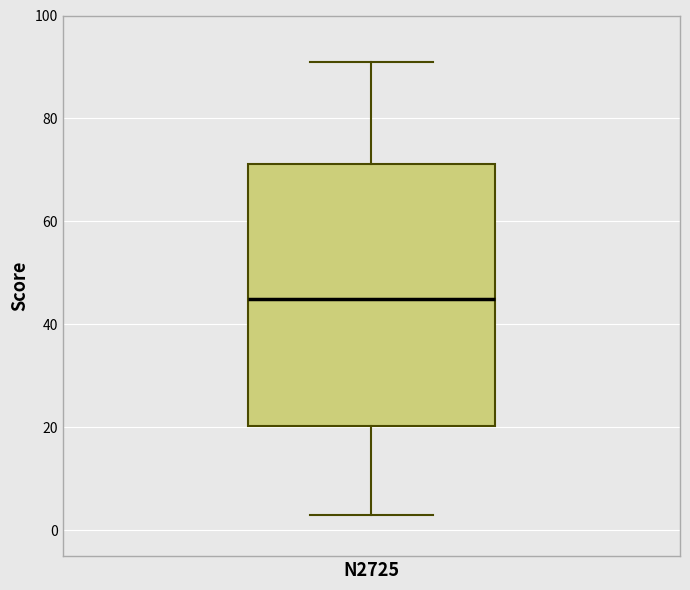

Where does the median line of the box for N2725 sit on the y-axis? The values are not printed on the chart, so give them approximately, as read against the axis.

46